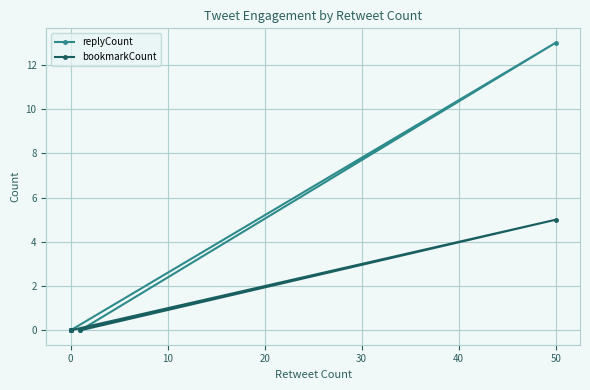

True or false: replyCount has more than 0 interior local peaks.

True